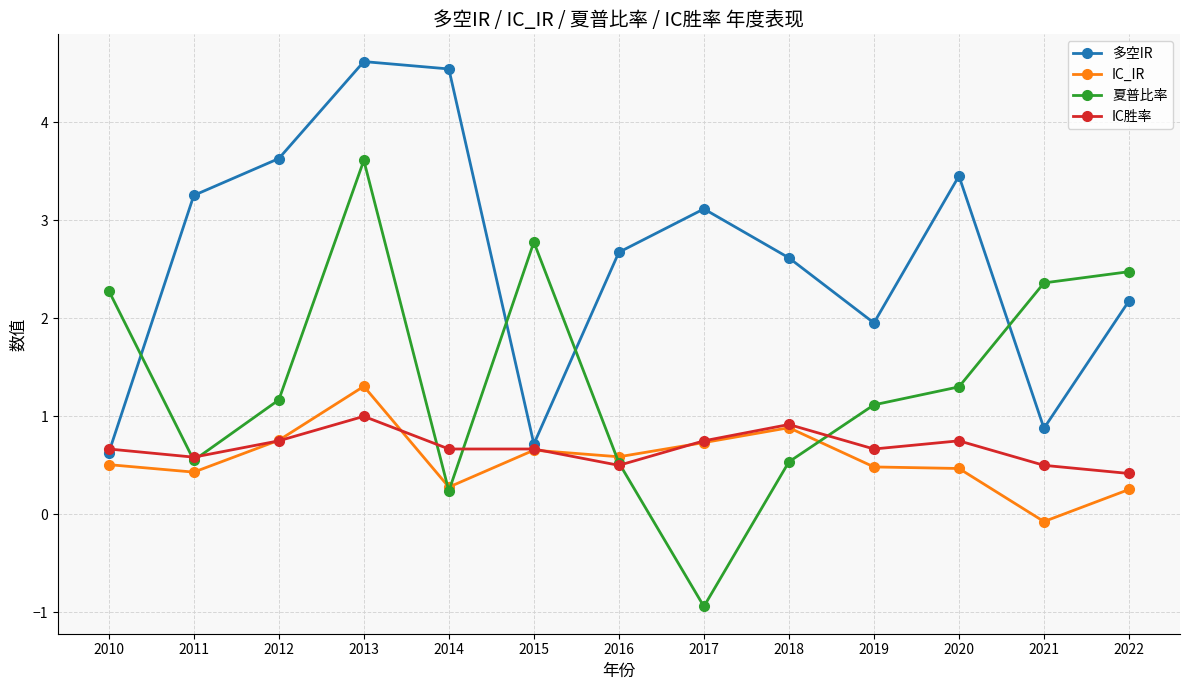

At which label does 多空IR first exceed 2?

2011